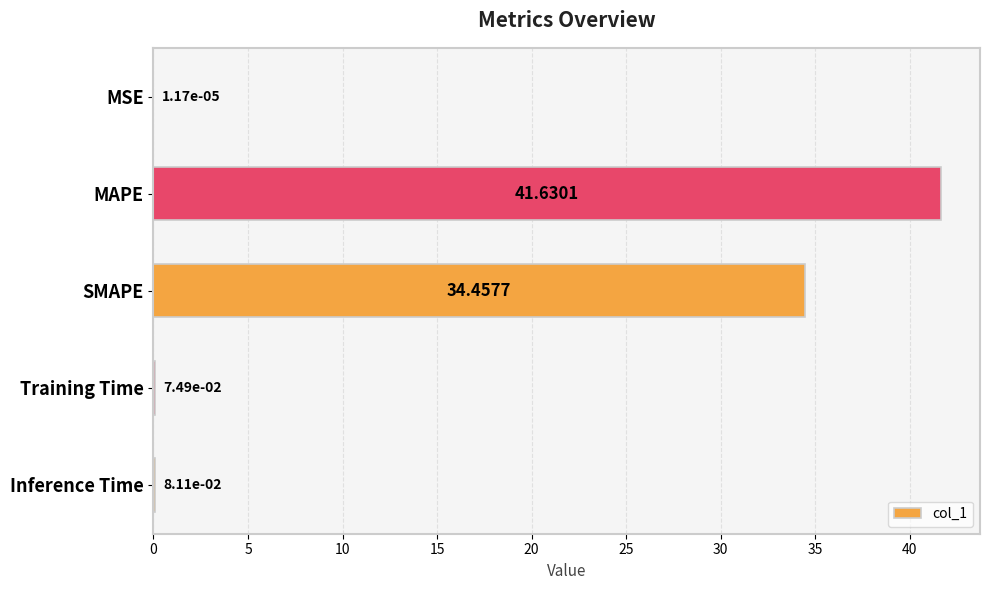

Does the chart contain stacked bars?

No